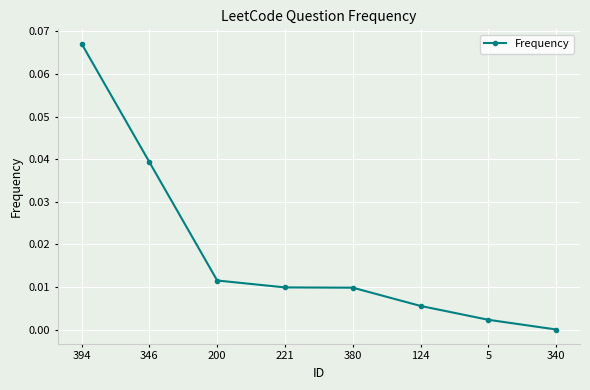

True or false: there are more than 1 points higher than both neighbors.

False